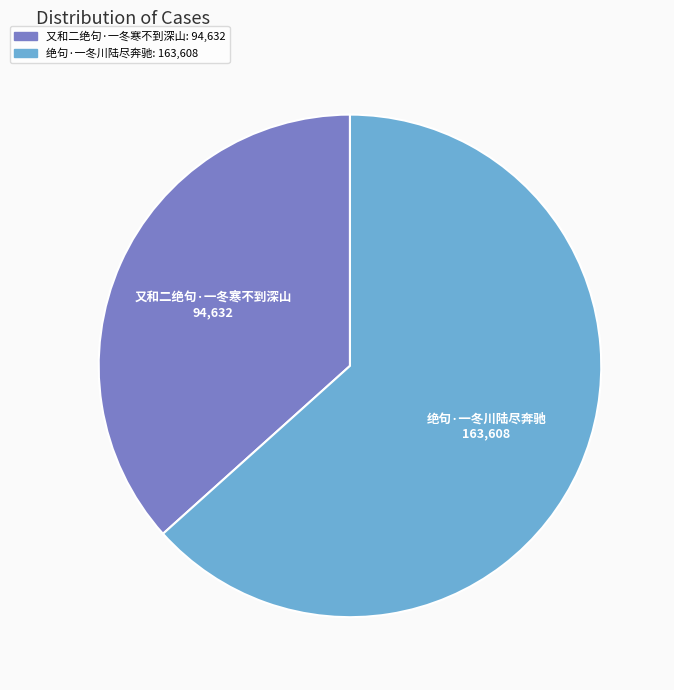

Do 又和二绝句·一冬寒不到深山 and 绝句·一冬川陆尽奔驰 together represent more than half of the pie?

Yes